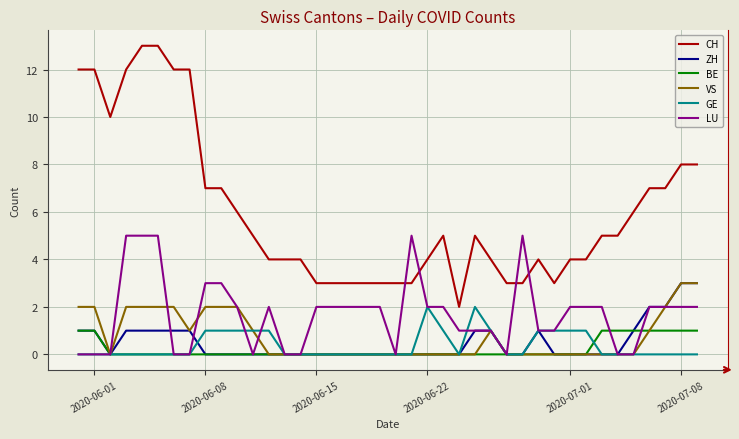

What are all the series names shown in the legend?

CH, ZH, BE, VS, GE, LU